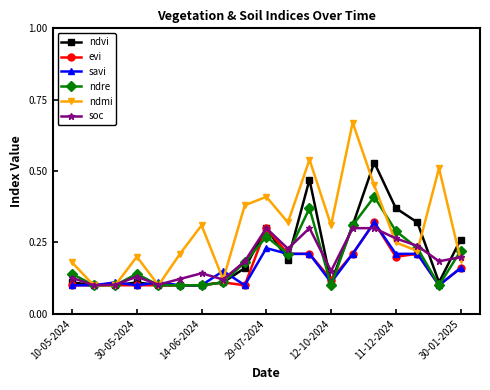

Count the ndmi values in the range 0 to 1.

19